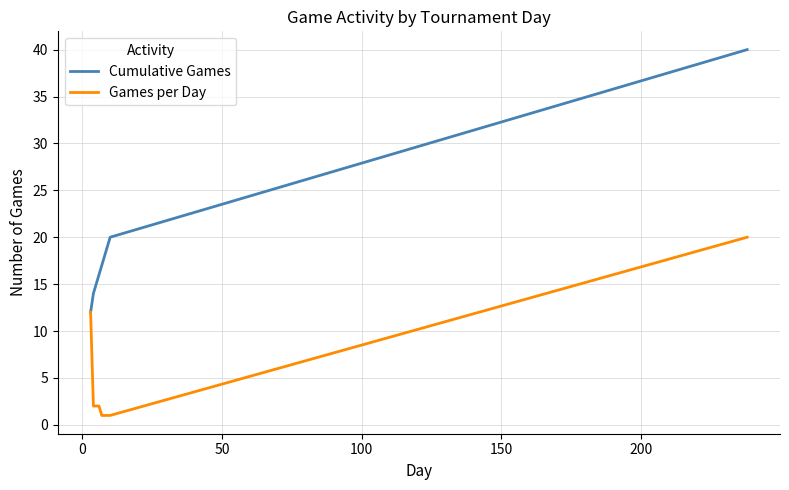

Is this an area chart (filled region under the line)?

No